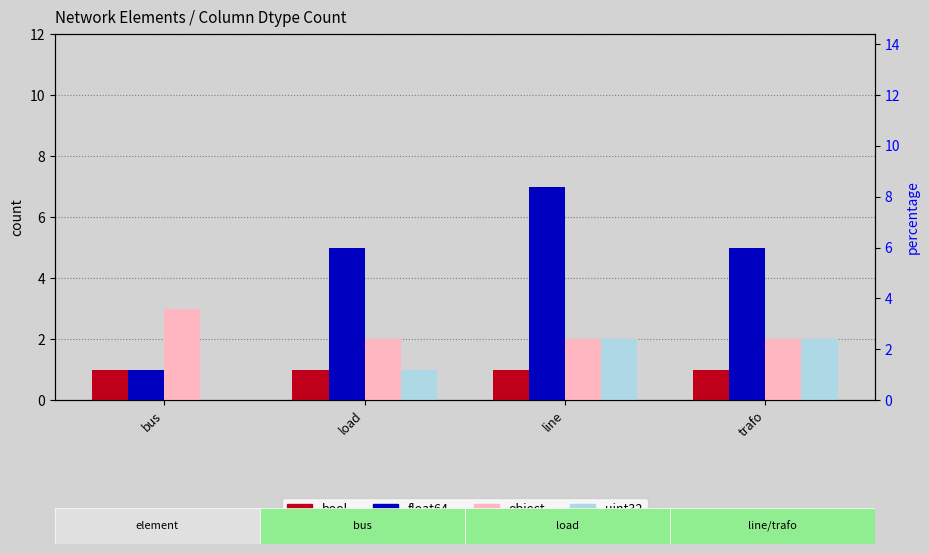

Which has a higher value, line or load?

line